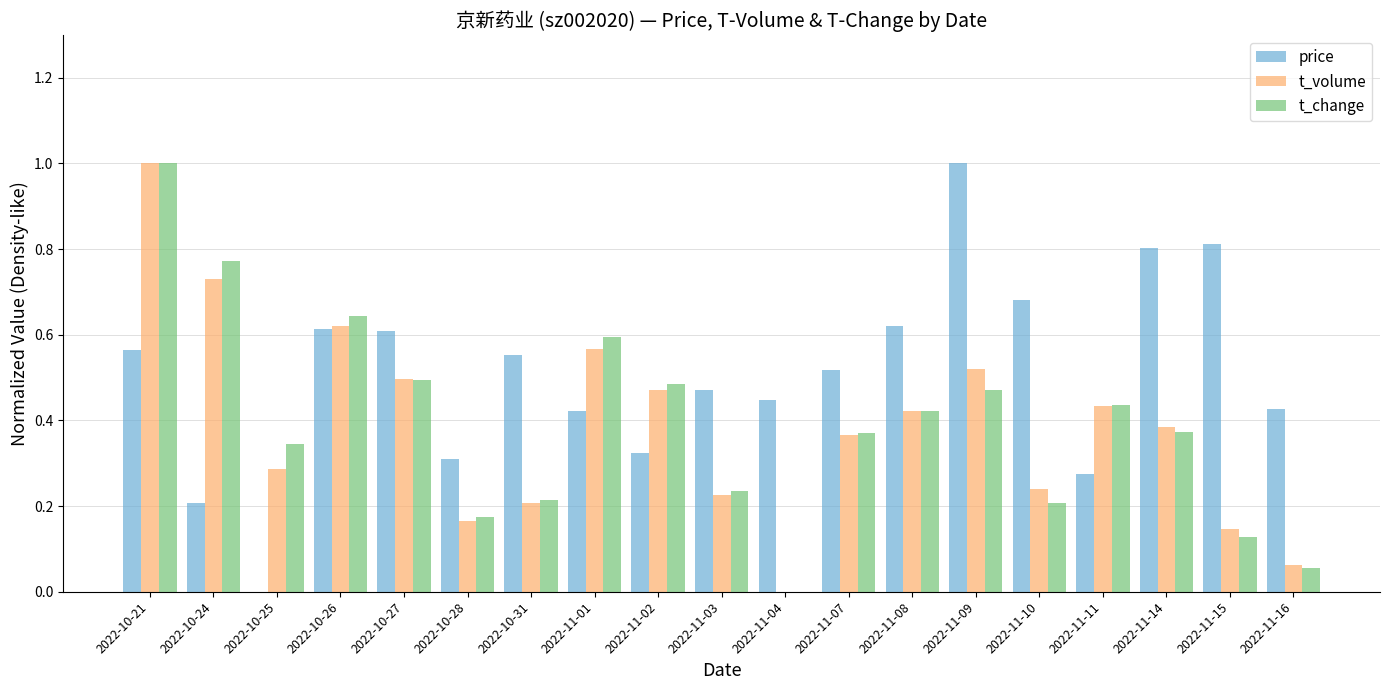

What is the maximum value for price?

1.0